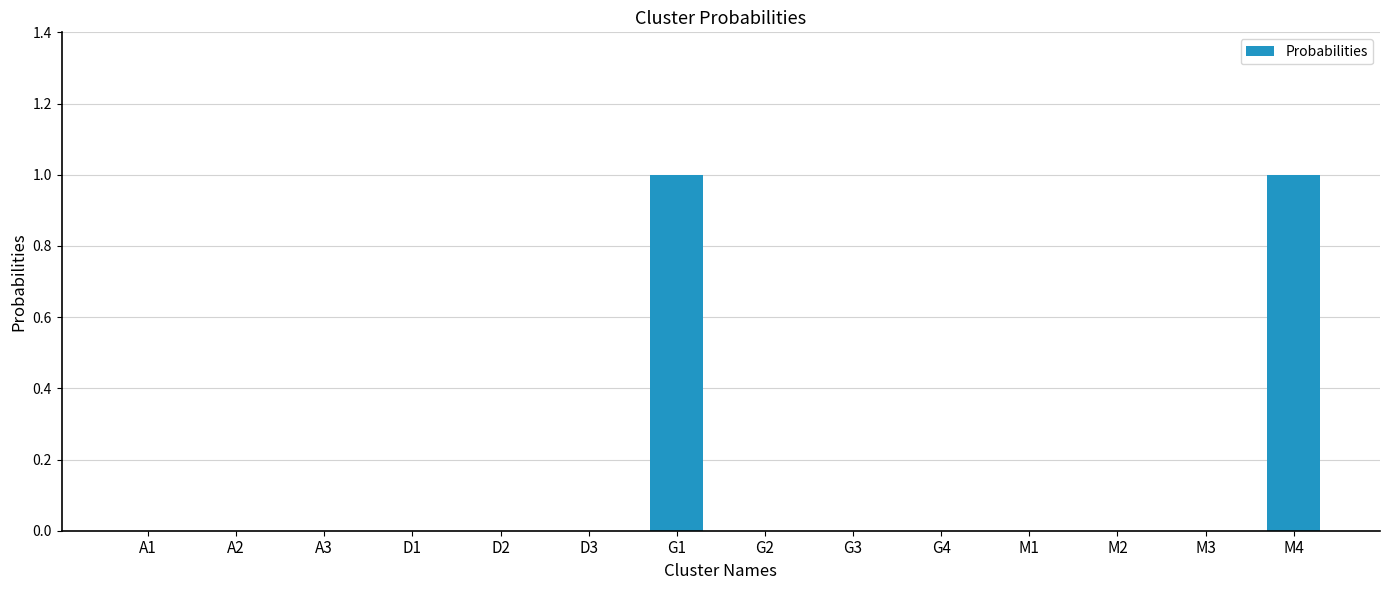

Reading left to right, list all the values displayed in this chart.

0	0	0	0	0	0	1	0	0	0	0	0	0	1